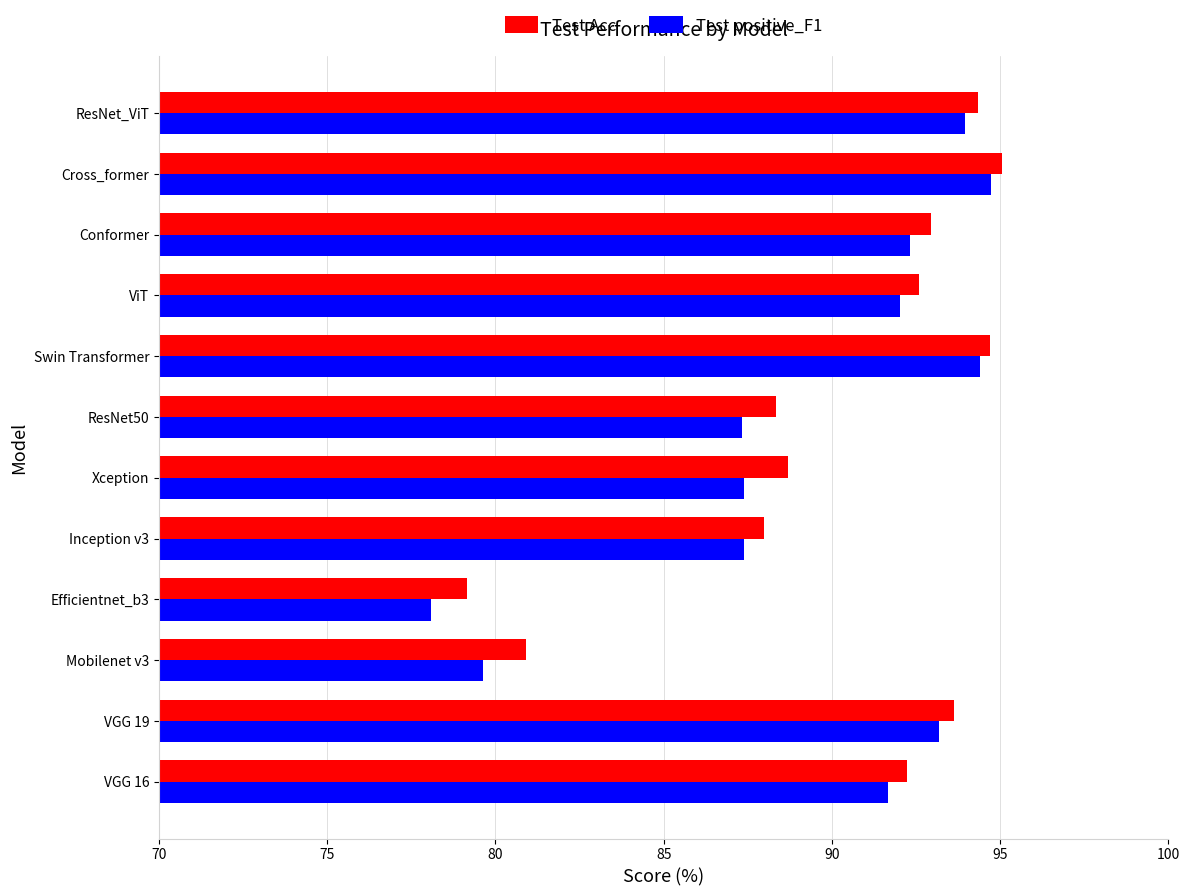

Read the Test positive_F1 value at ResNet_ViT.

94.0